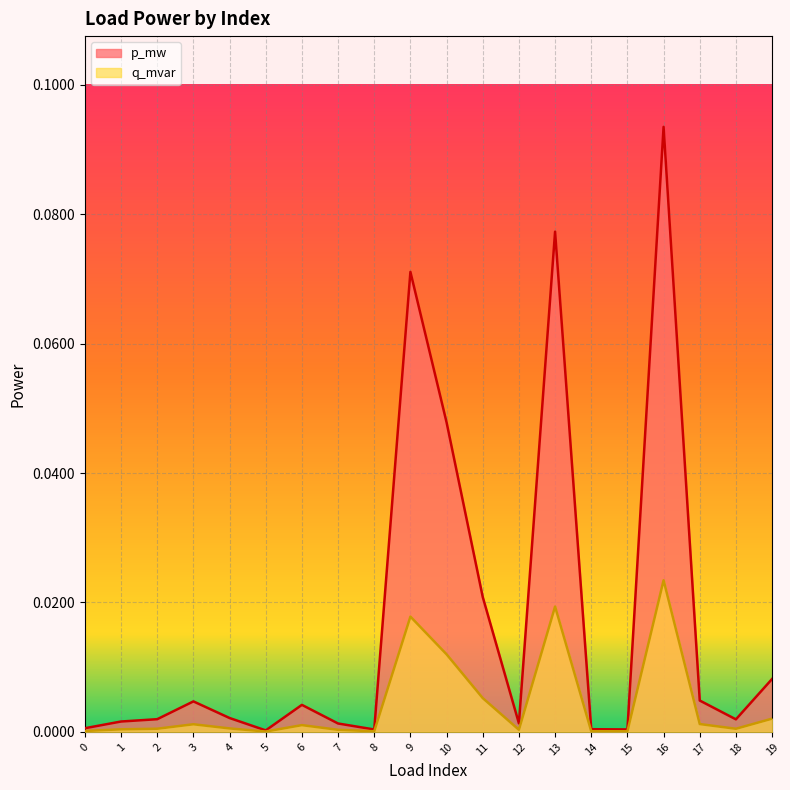

How many interior local valleys does the p_mw_line series have?

5